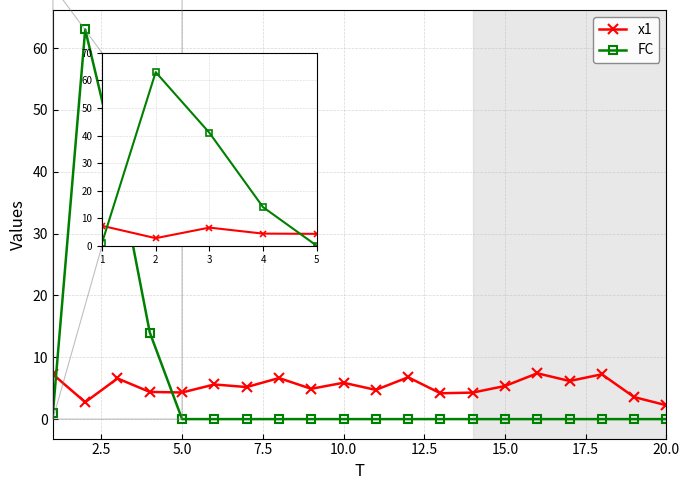

What is the value of the x1 point at the 12th from the left?

6.8